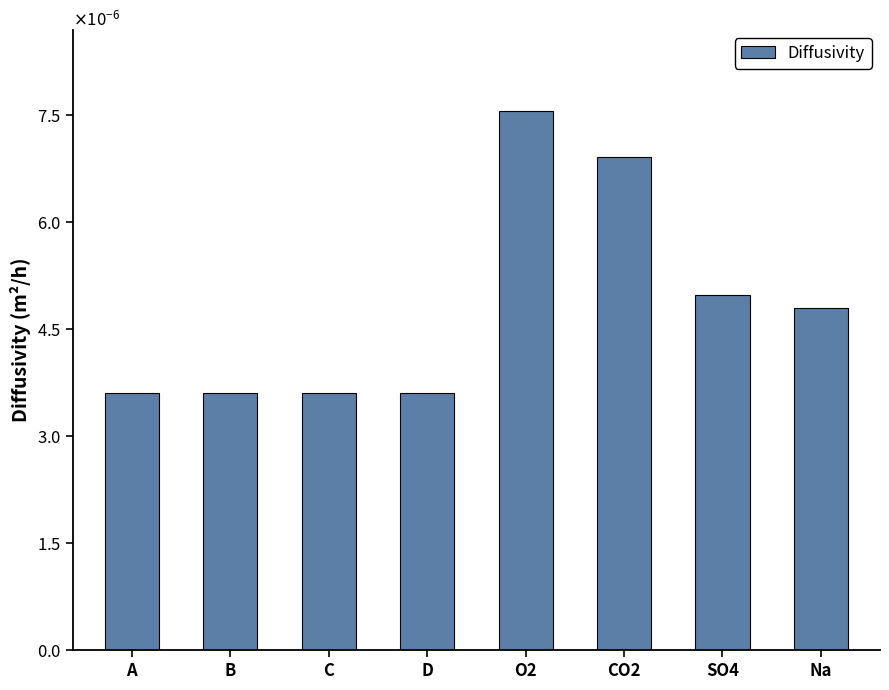

List the labels in order of value, largest first.

O2, CO2, SO4, Na, A, B, C, D